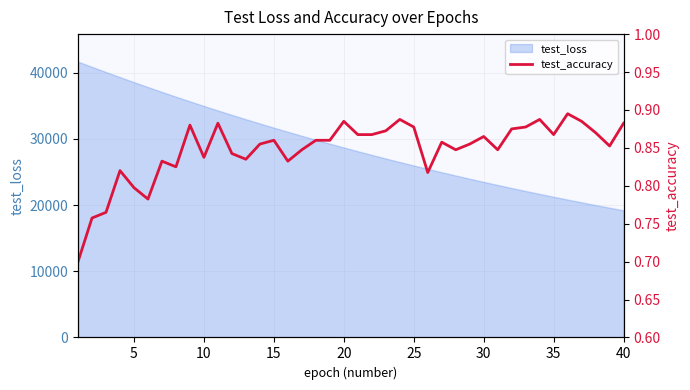

The value of test_loss at 35 is 32024.9. True or false?

False